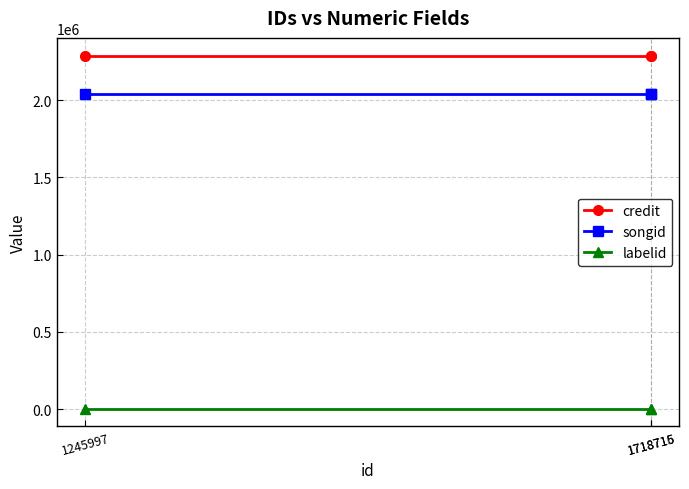

Is it true that songid equals 3591269 at 1245997?

False